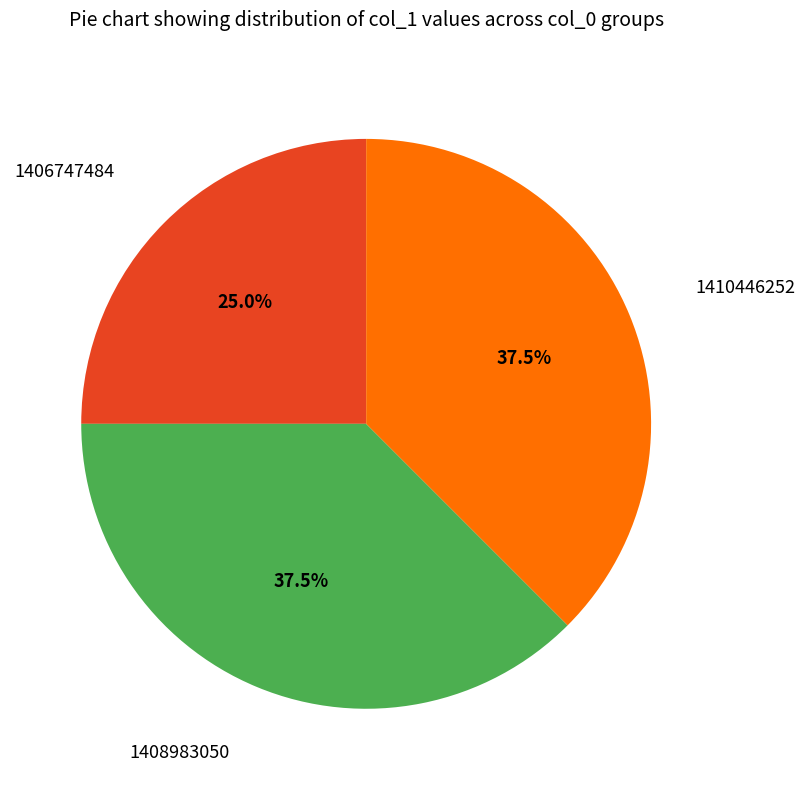

Does any single category account for the majority?

No